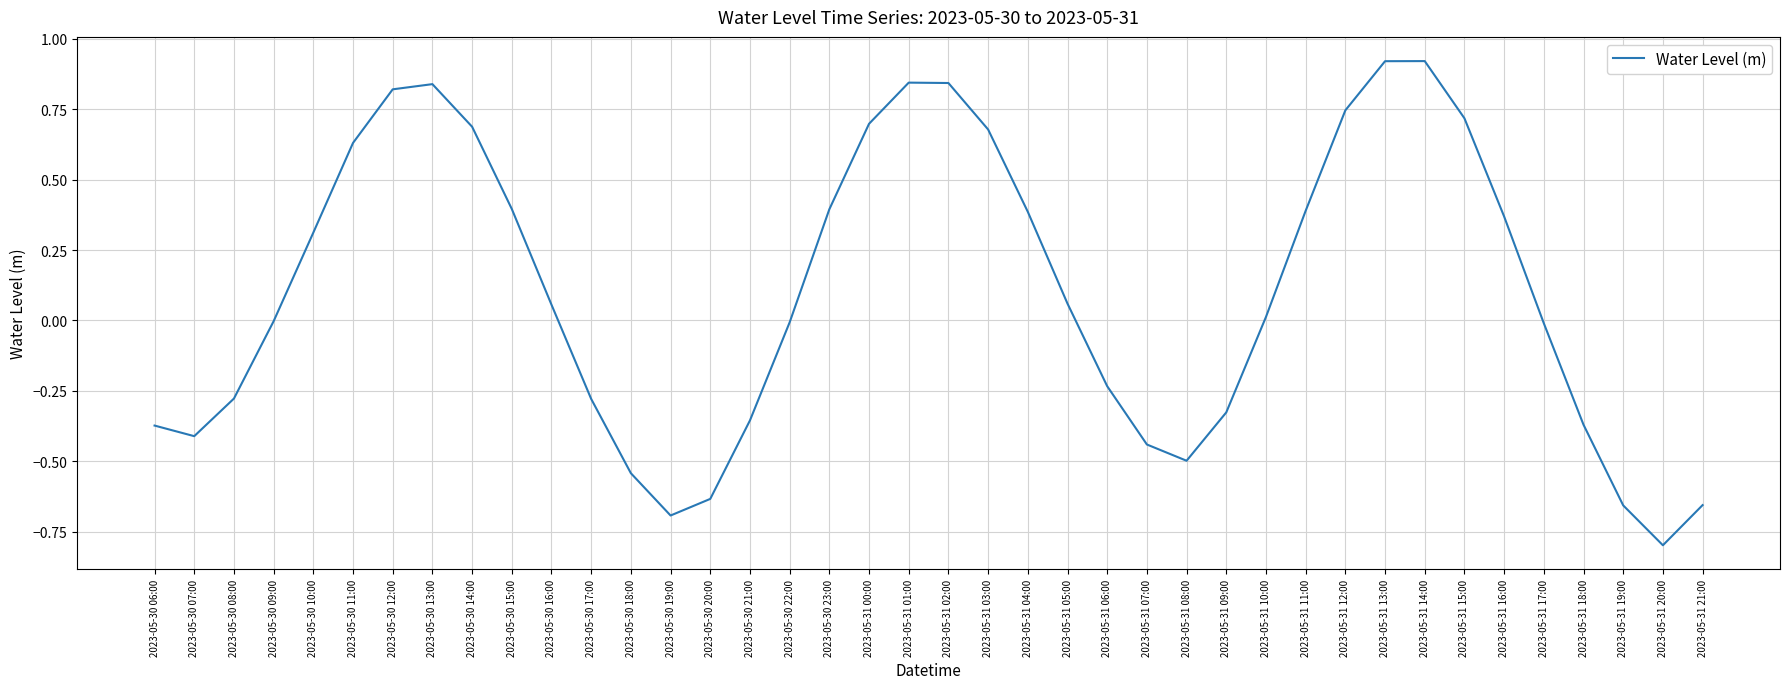

What is the difference between the values at 2023-05-30 18:00 and 2023-05-31 06:00?

0.3